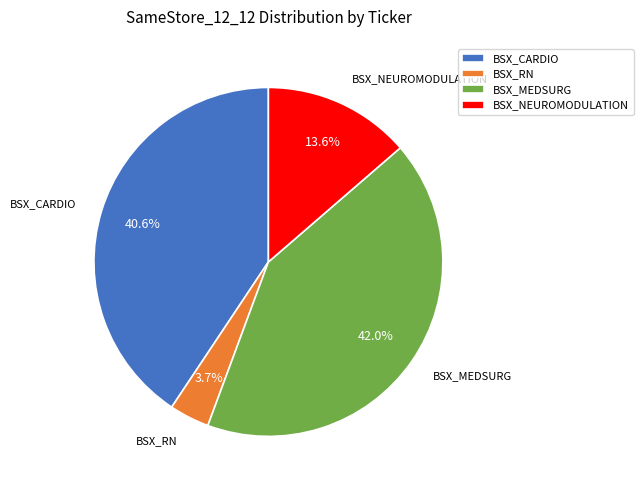

Is the sum of BSX_MEDSURG and BSX_CARDIO greater than half?

Yes